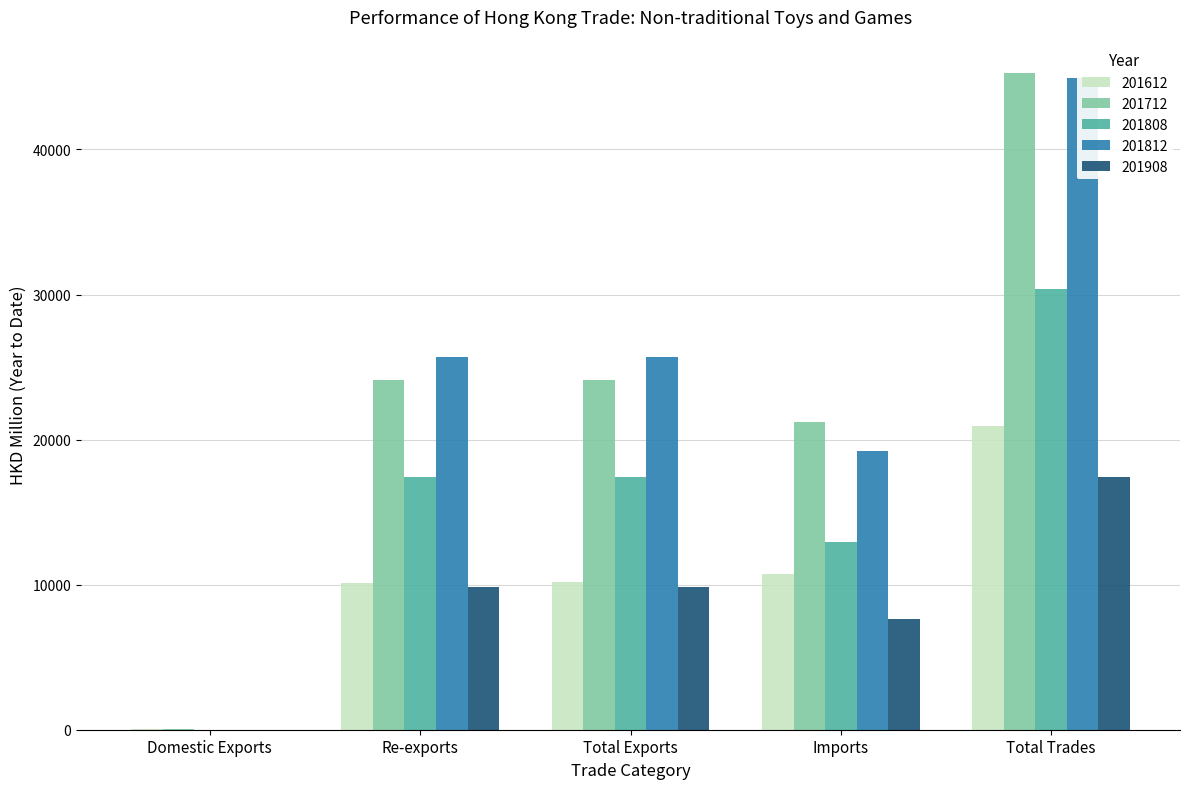

What position from the left is Re-exports?

2